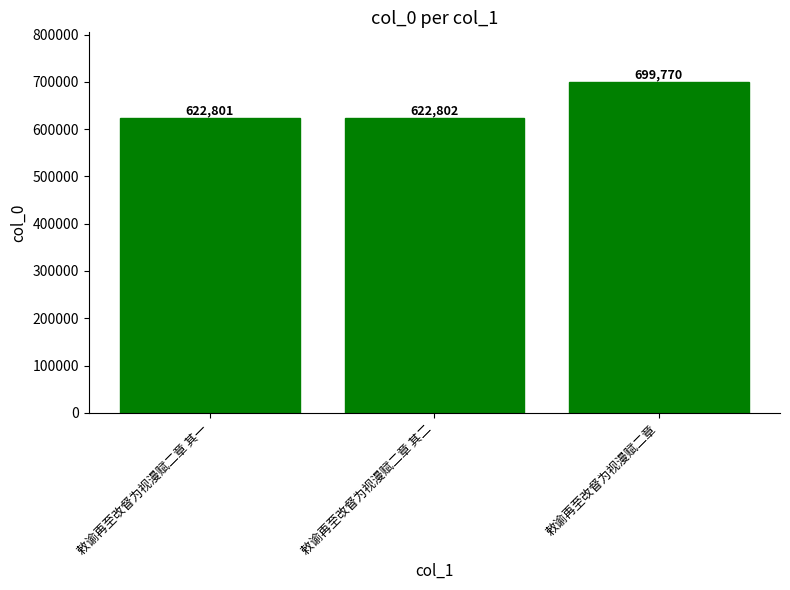

What is the greatest value displayed?

699770